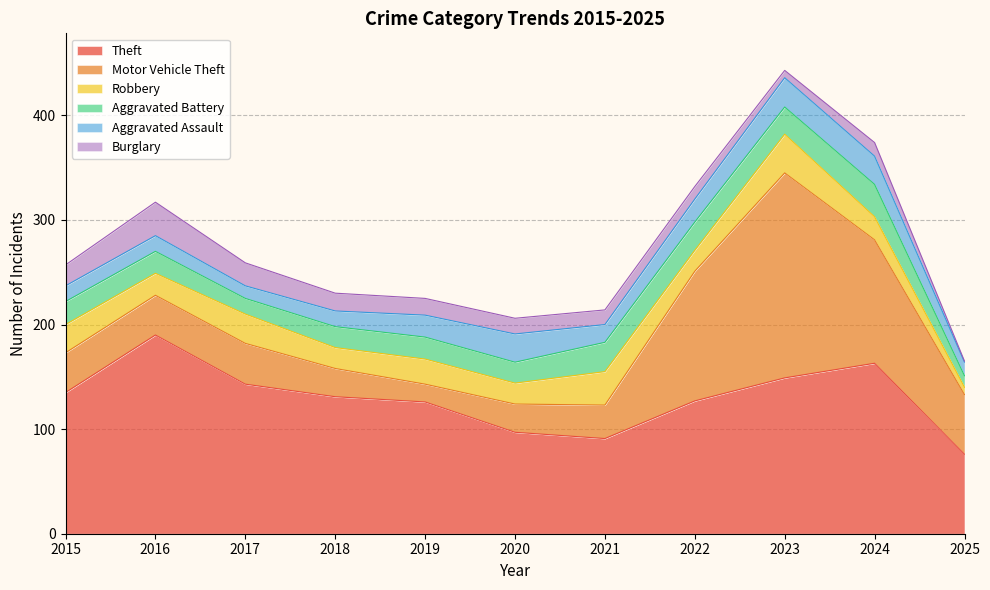

Which category has the lowest value in the Burglary series?

2025